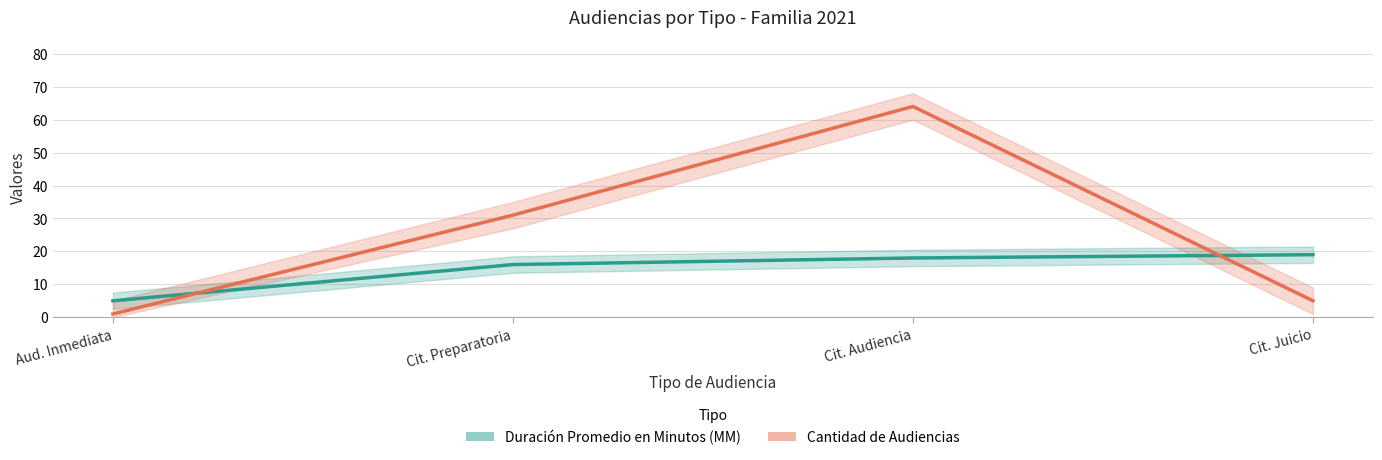

What position from the left is Cit. Juicio?

4